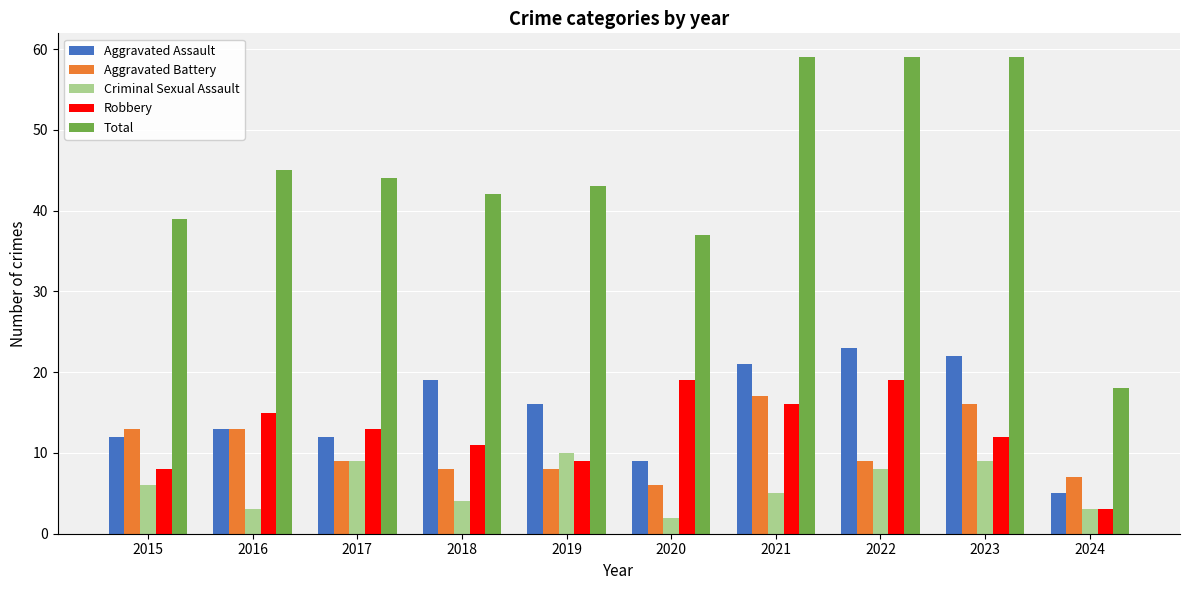

At which label does Criminal Sexual Assault reach its minimum?

2020